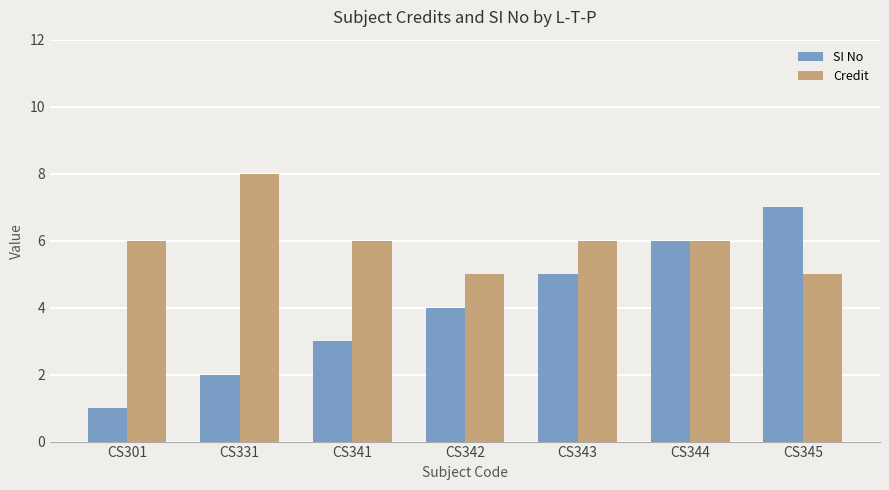

How many Credit values are between 5 and 6?

6